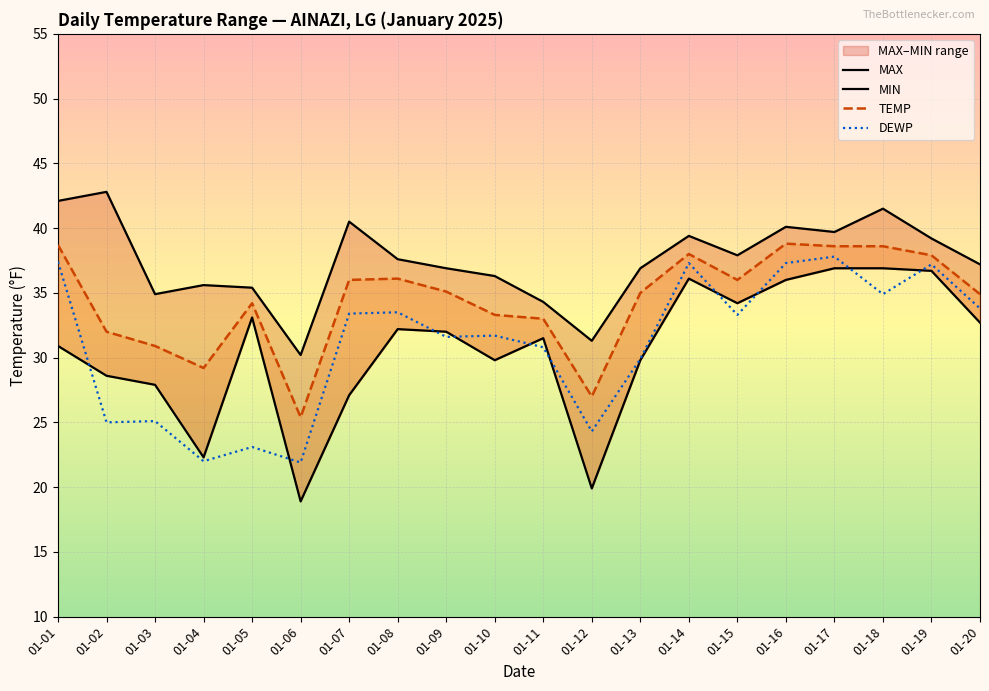

How many interior local valleys does the TEMP series have?

4